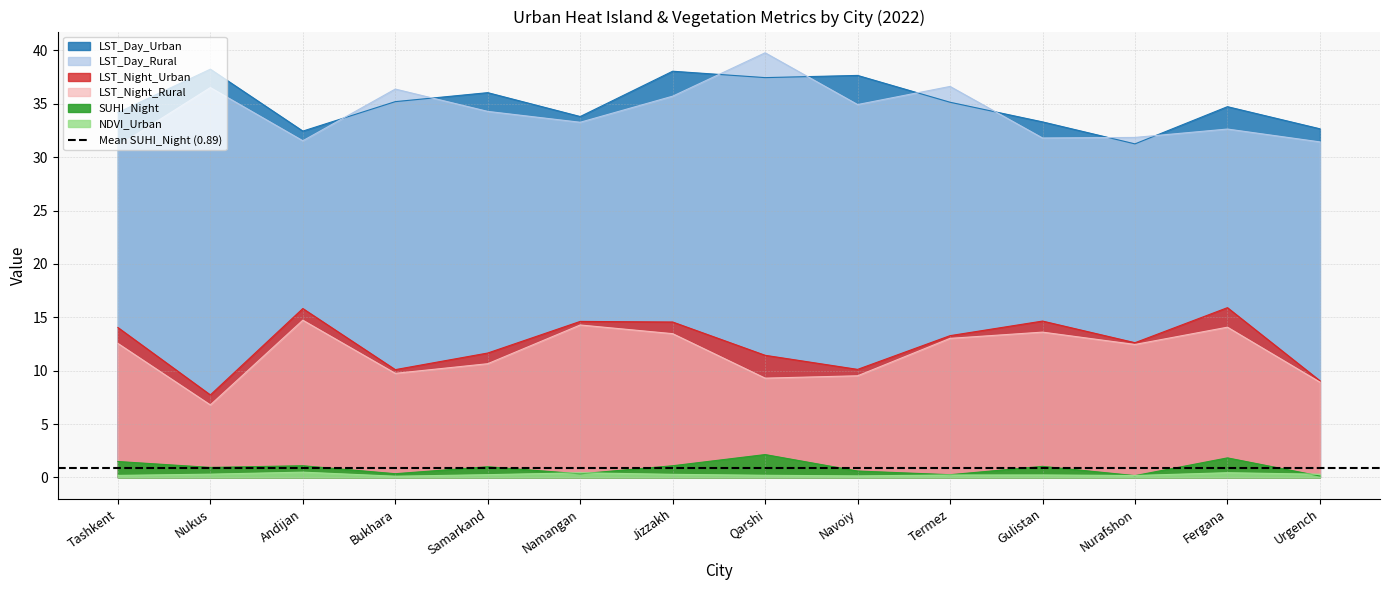

What is the sum of the LST_Night_Urban values at Urgench and Termez?

22.3